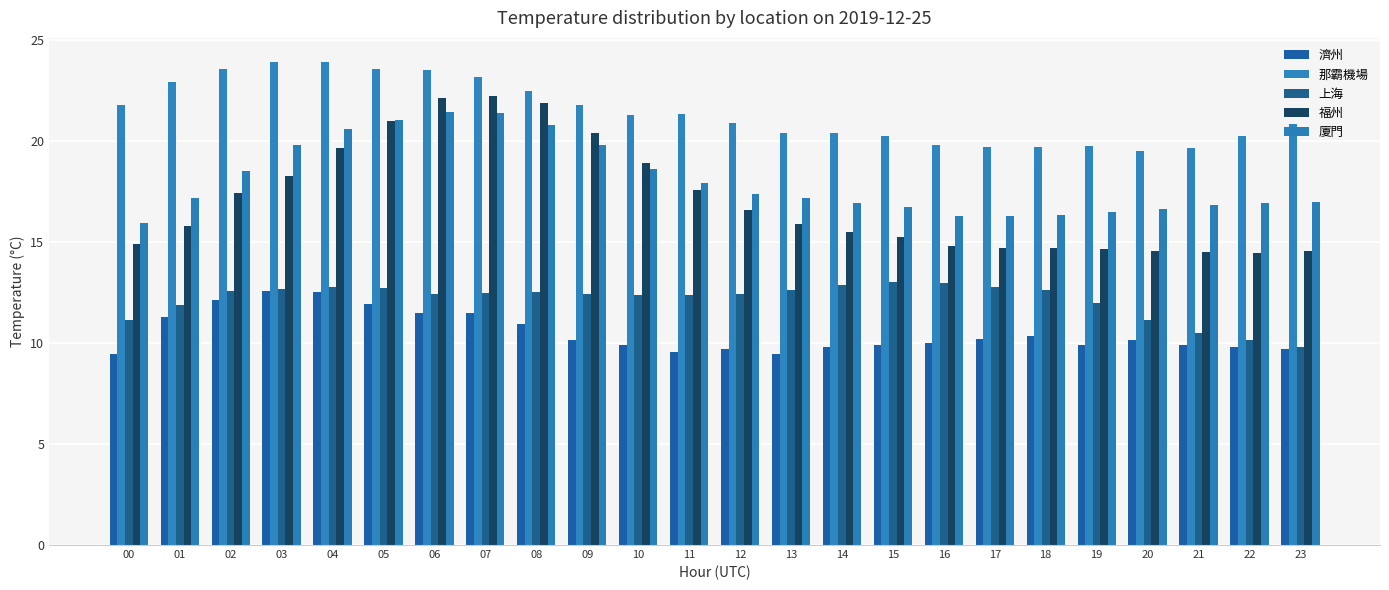

How many series are shown in this chart?

5